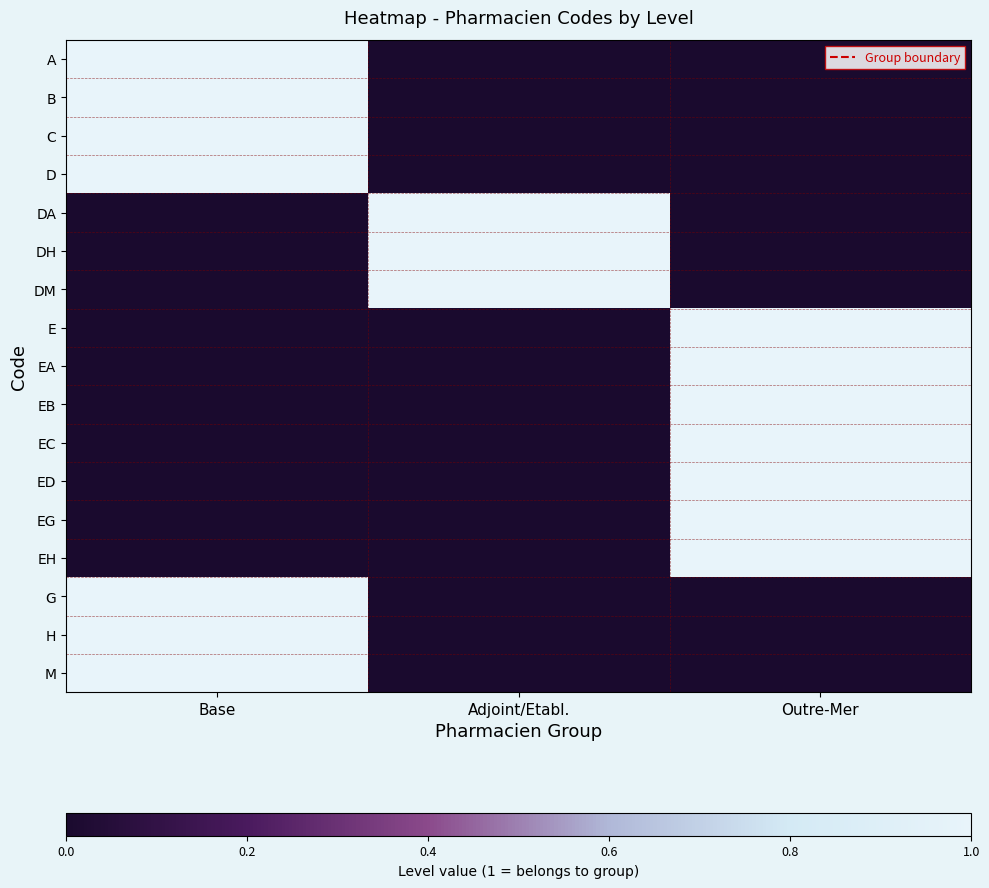

Which label corresponds to the smallest value in the chart?

Adjoint/Etabl.